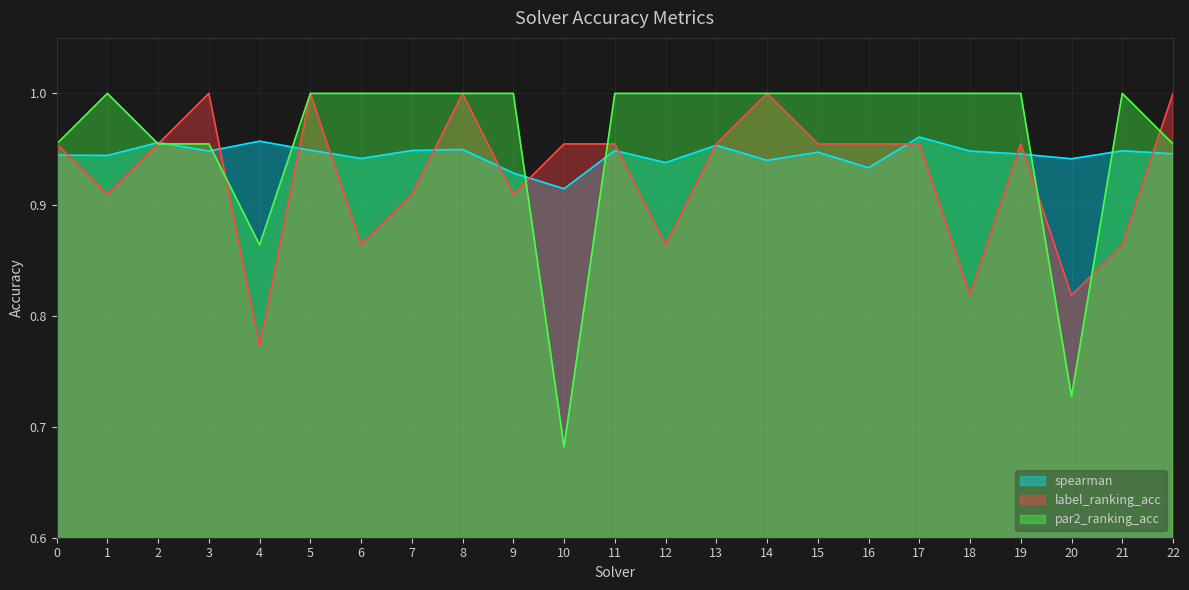

What is the sum of all par2_ranking_acc values?

22.1